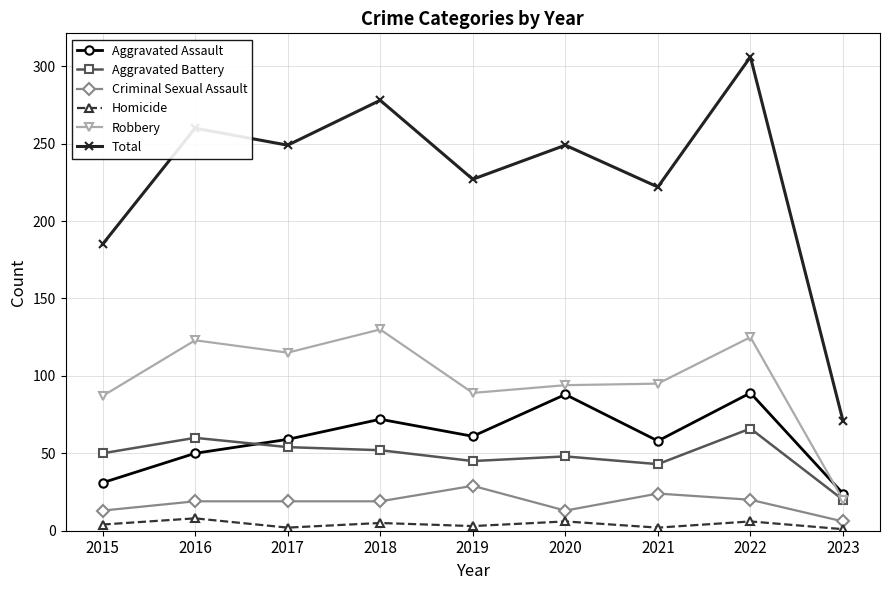

At how many categories does at least one series exceed 41?

9